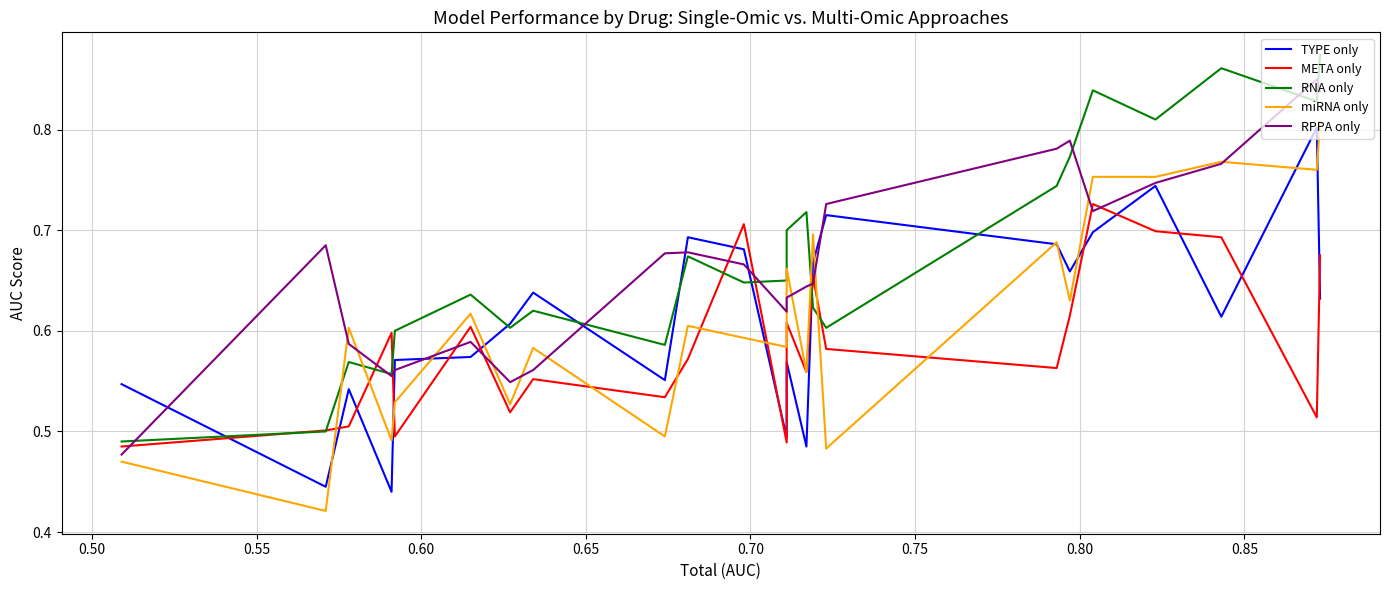

Which series has the largest range (max minus min)?

miRNA only